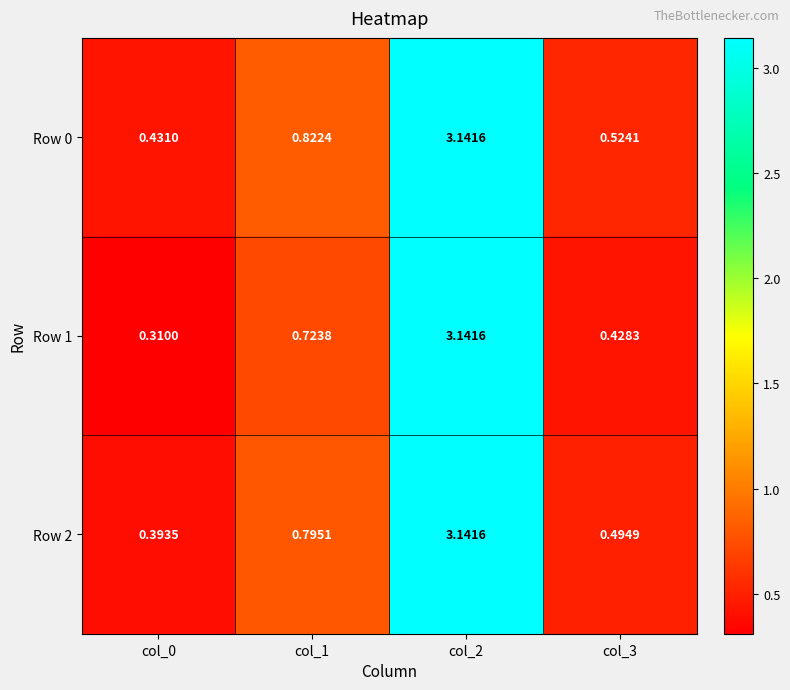

At col_3, list the series in order from smallest to largest.

Row 1, Row 2, Row 0